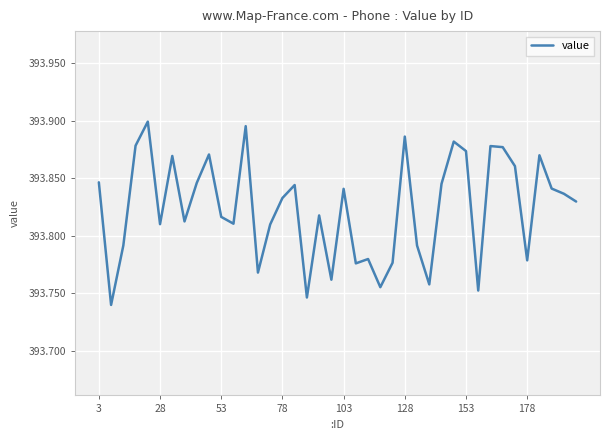

Does the chart display data point markers on the line(s)?

No